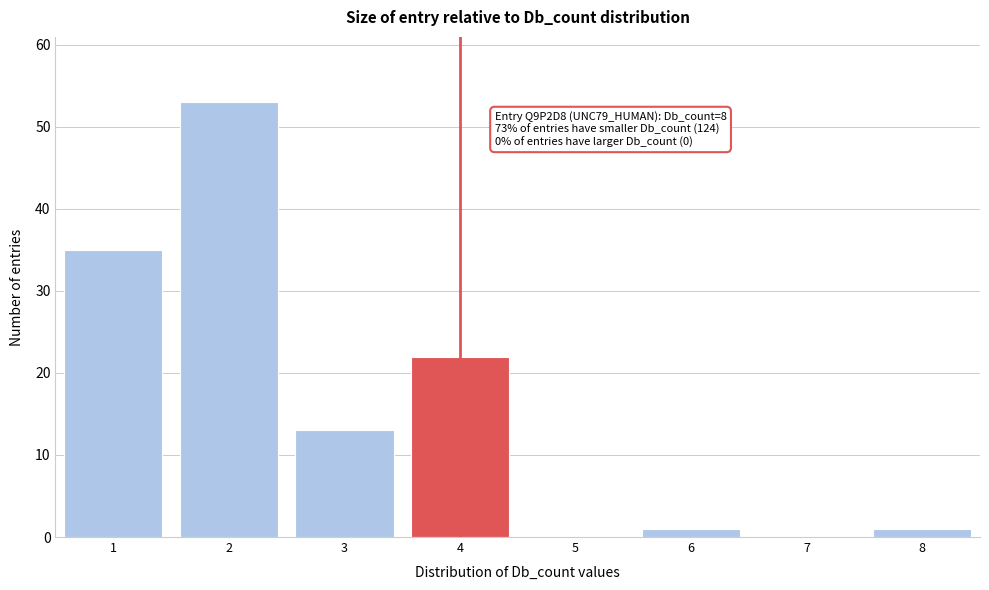

Reading left to right, what are all the values shown in this chart?

1=35	2=53	3=13	4=22	5=0	6=1	7=0	8=1